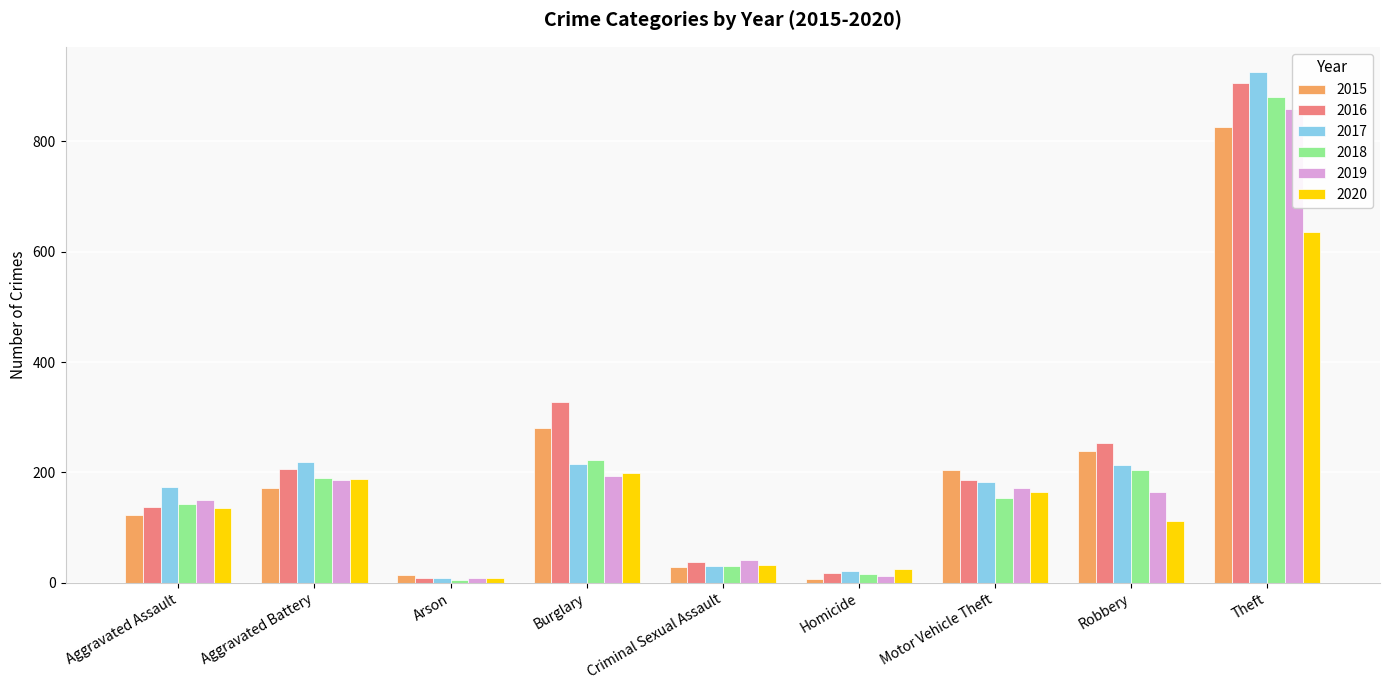

Reading left to right, transcribe all the data shown in this chart.

2015: Aggravated Assault=123	Aggravated Battery=172	Arson=14	Burglary=281	Criminal Sexual Assault=28	Homicide=6	Motor Vehicle Theft=205	Robbery=238	Theft=825
2016: Aggravated Assault=137	Aggravated Battery=206	Arson=8	Burglary=327	Criminal Sexual Assault=37	Homicide=17	Motor Vehicle Theft=186	Robbery=254	Theft=906
2017: Aggravated Assault=173	Aggravated Battery=218	Arson=9	Burglary=215	Criminal Sexual Assault=31	Homicide=22	Motor Vehicle Theft=182	Robbery=214	Theft=925
2018: Aggravated Assault=143	Aggravated Battery=189	Arson=5	Burglary=223	Criminal Sexual Assault=31	Homicide=15	Motor Vehicle Theft=153	Robbery=205	Theft=881
2019: Aggravated Assault=150	Aggravated Battery=187	Arson=9	Burglary=194	Criminal Sexual Assault=42	Homicide=13	Motor Vehicle Theft=171	Robbery=165	Theft=859
2020: Aggravated Assault=135	Aggravated Battery=188	Arson=9	Burglary=199	Criminal Sexual Assault=33	Homicide=25	Motor Vehicle Theft=164	Robbery=111	Theft=636